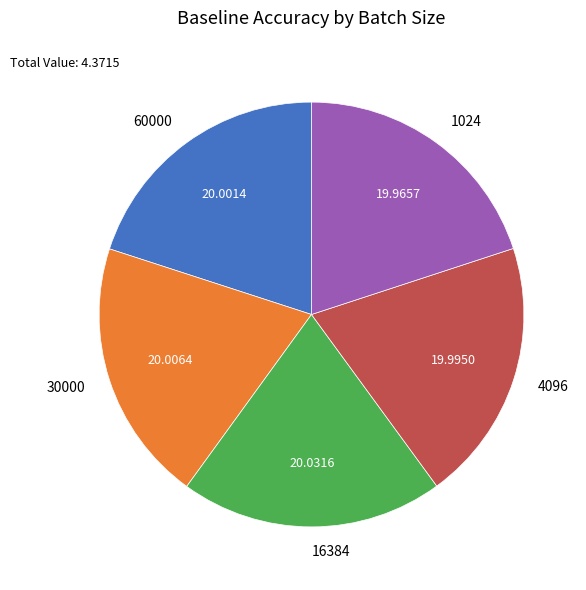

Combined, do 30000 and 60000 account for over 50%?

No